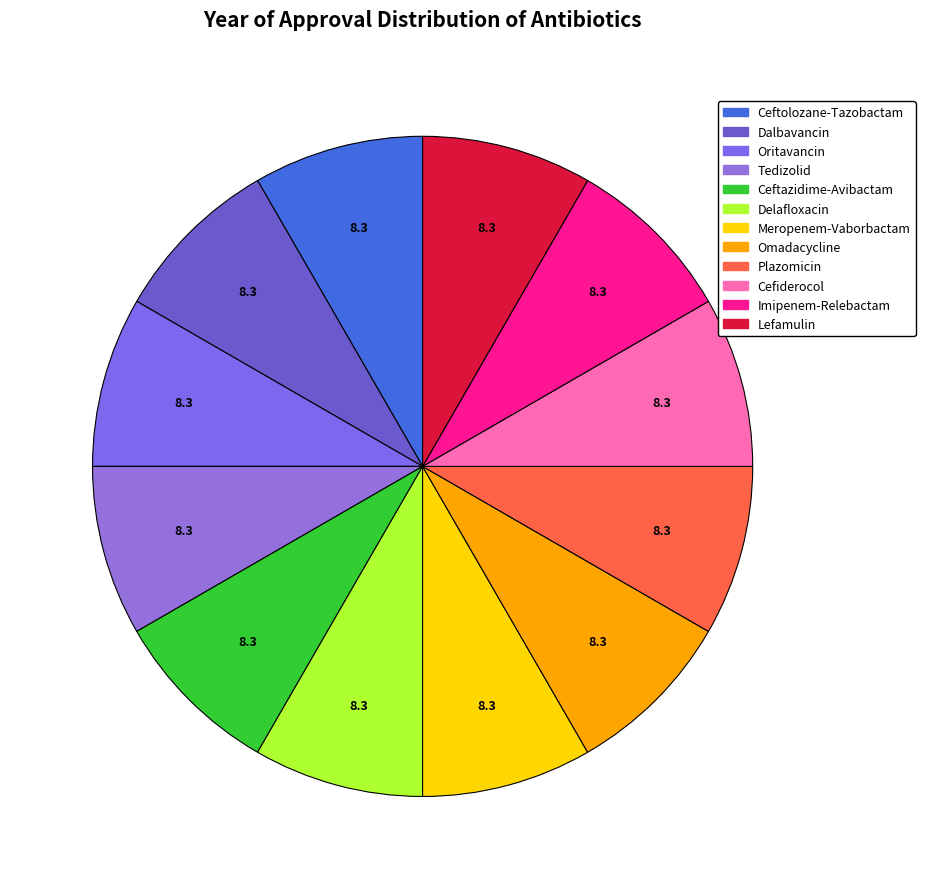

To the nearest percent, what is the average slice percentage?

8%